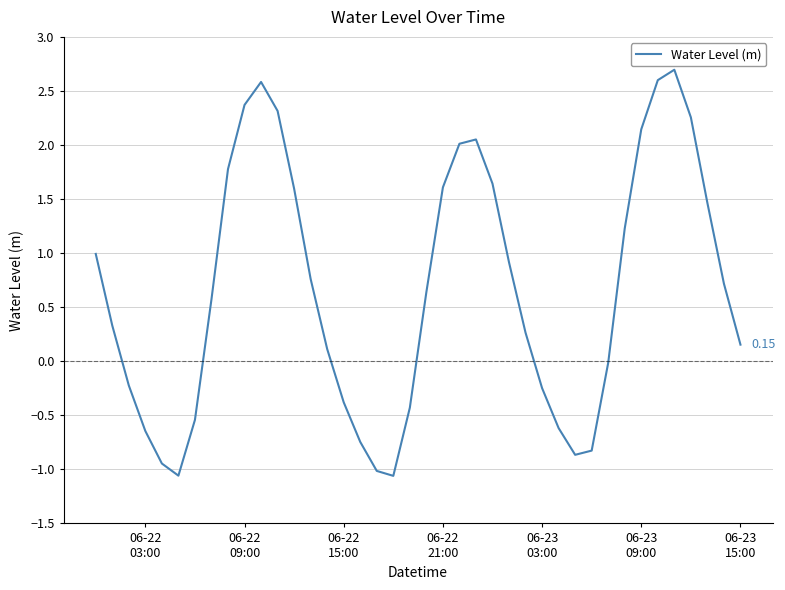

True or false: the data has more than 2 interior local peaks.

True